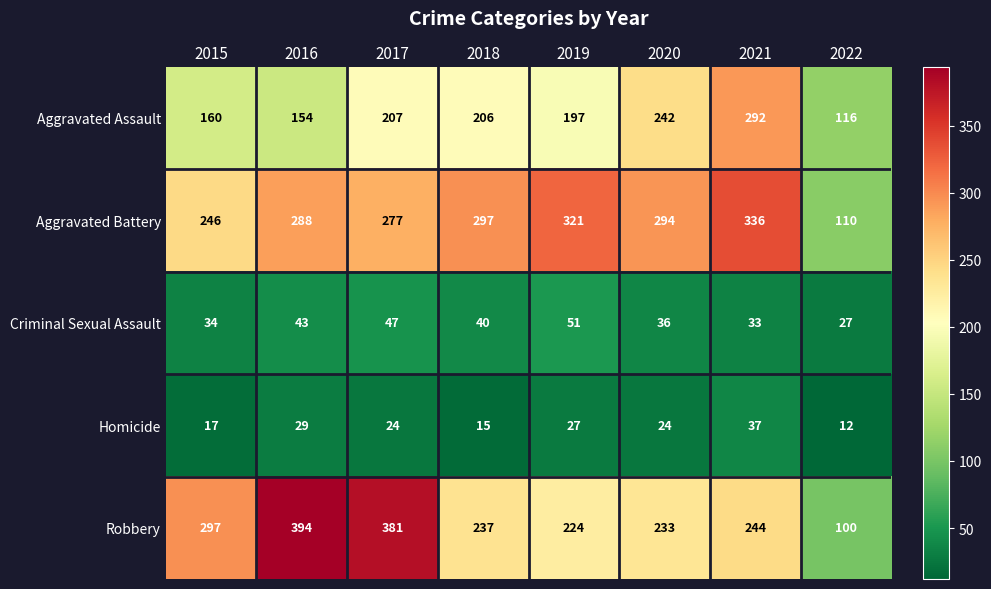

At how many categories does at least one series exceed 324?

3